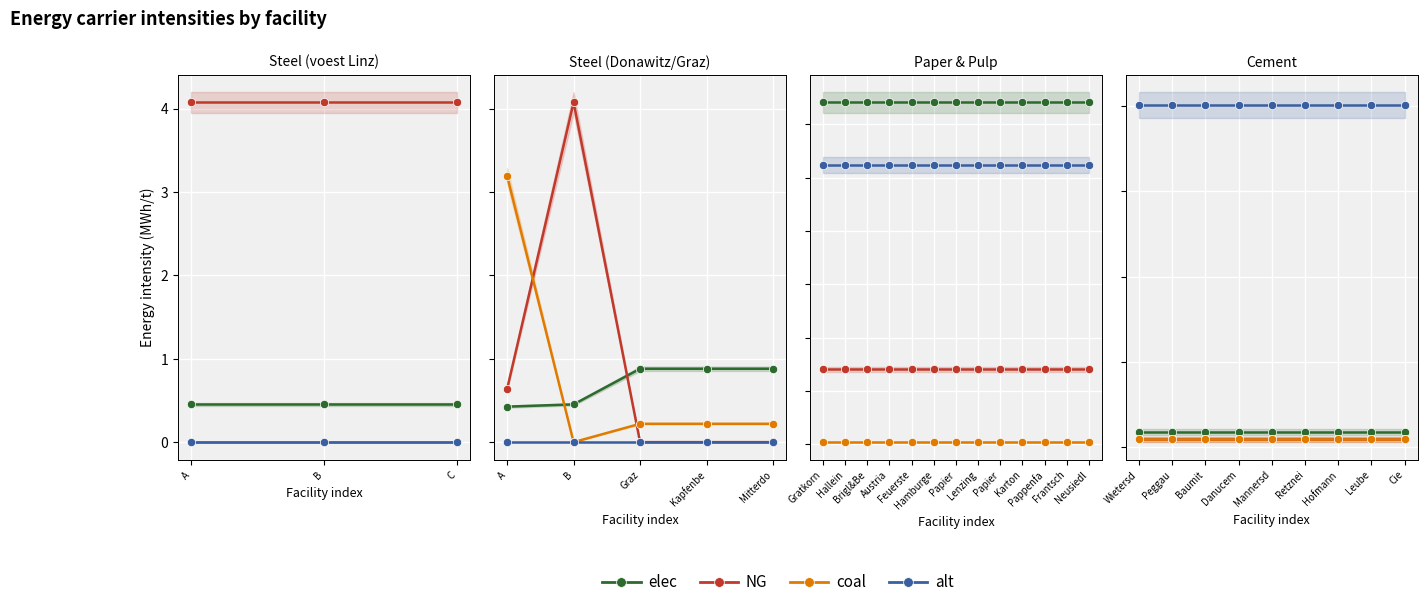

What is the average value of the coal series?

0.2